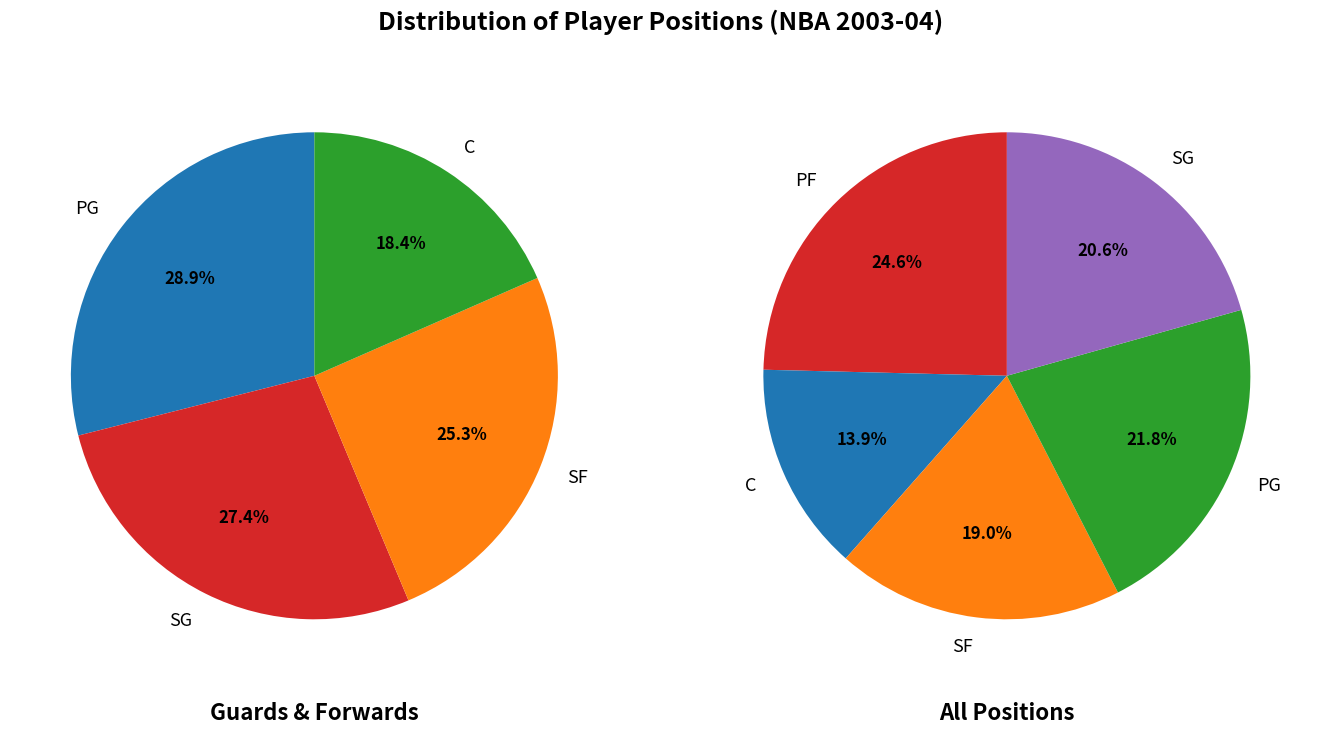

Count the number of slices in the pie.

5